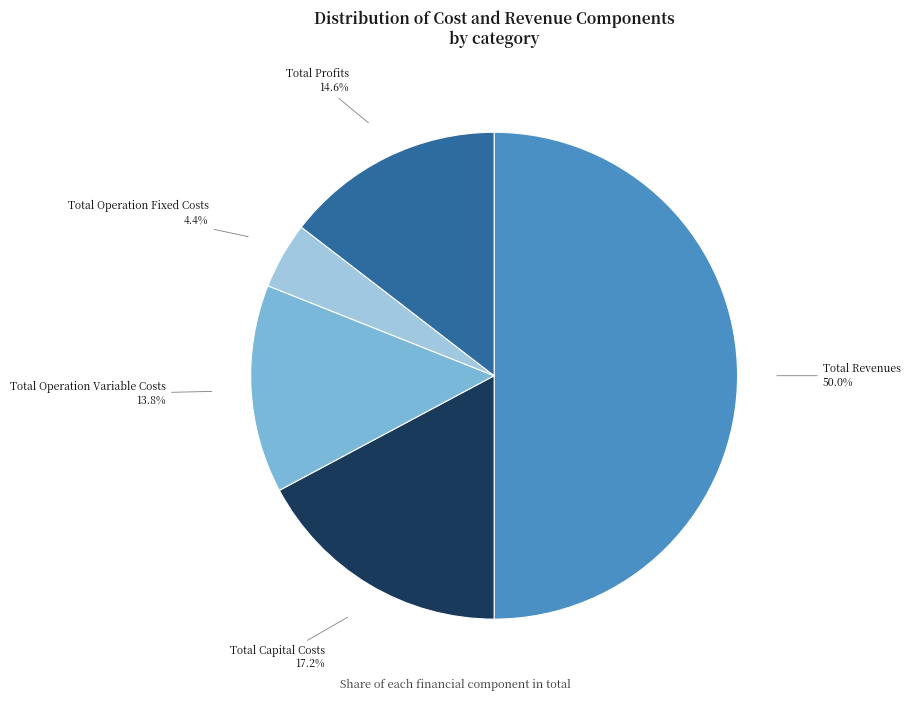

Which category has the biggest portion of the pie?

Total Revenues